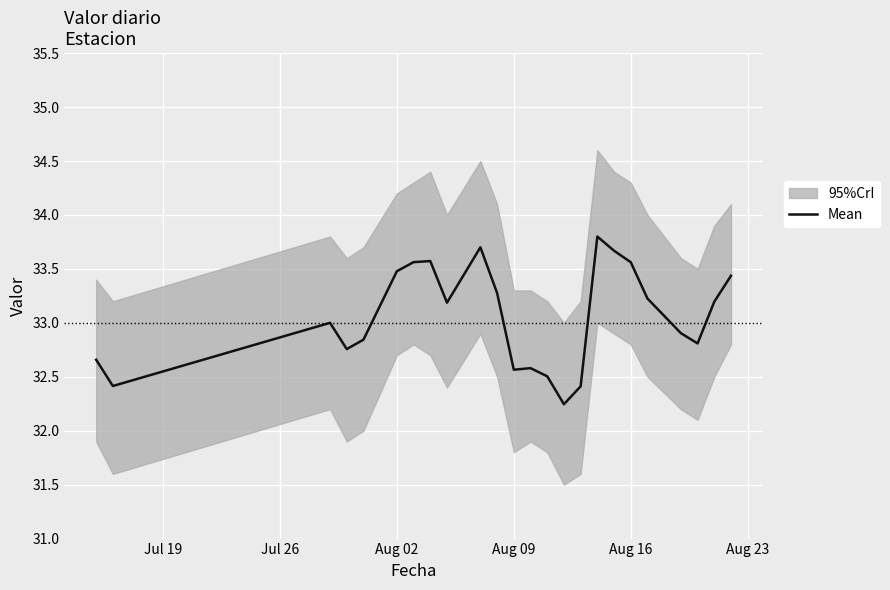

How many categories are shown in the chart?

24